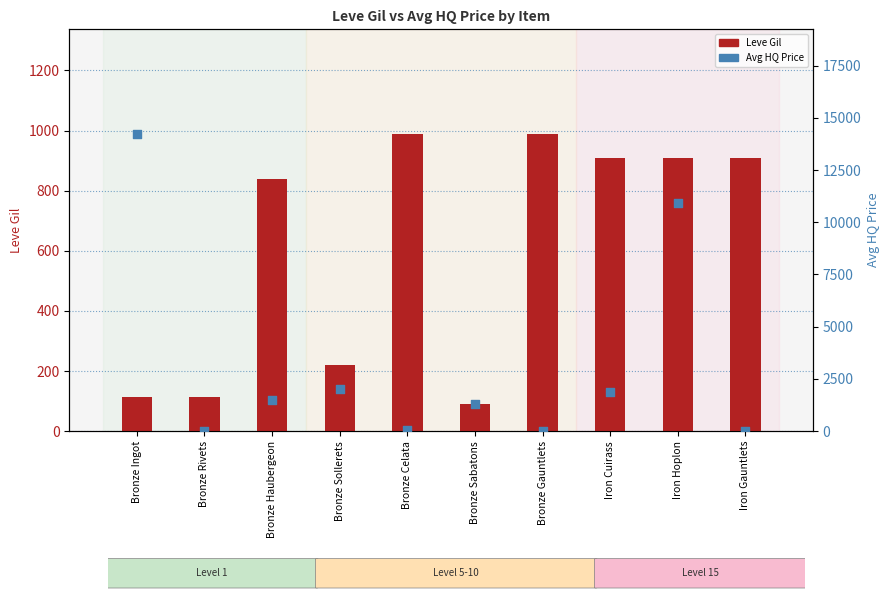

What is the total value across all series at Bronze Celata?

1040.0